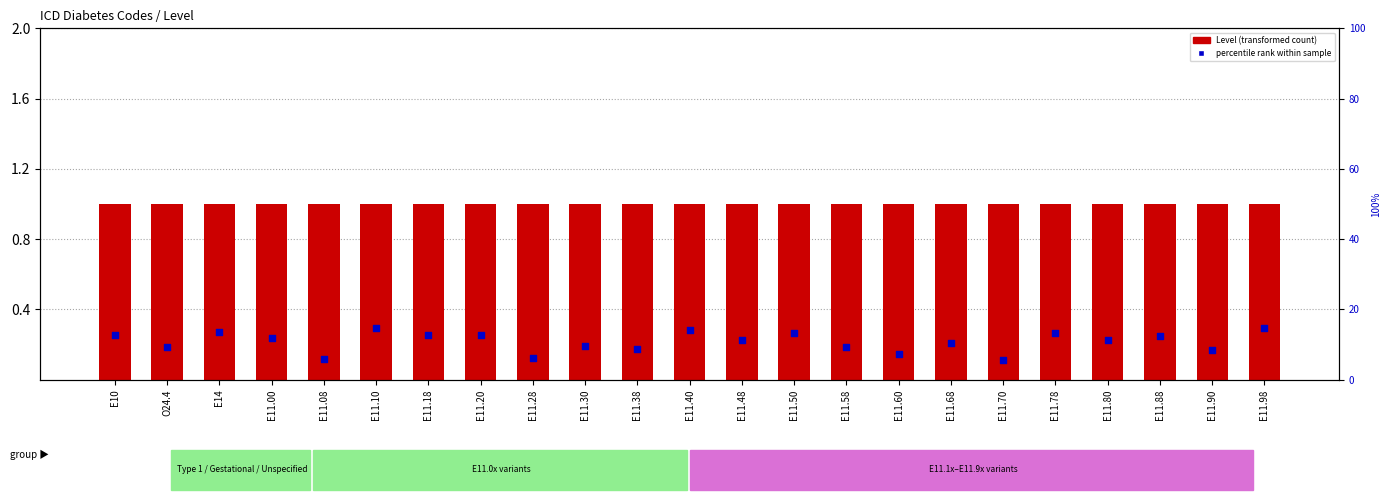

What is the total value across all series at E11.08?

6.9